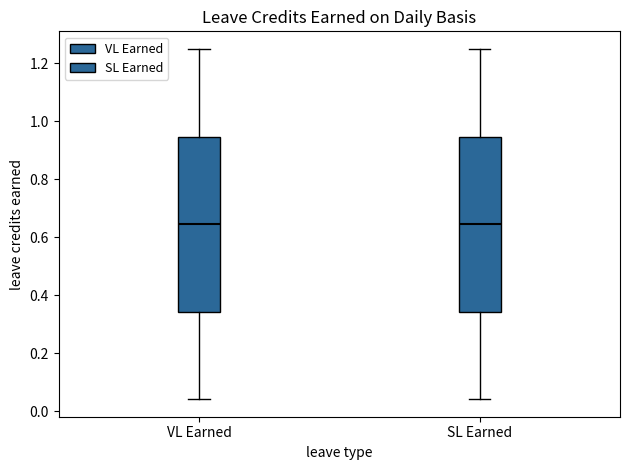

Reading left to right, transcribe this box plot: for each box, give where its median line is, the range the box spans, and where its two whiskers end, as read against the y-axis. The values are not printed on the chart, so give them approximately, as read against the axis.

VL Earned: median 0.64, box 0.34 to 0.94, whiskers 0.04 to 1.26
SL Earned: median 0.64, box 0.34 to 0.94, whiskers 0.04 to 1.26